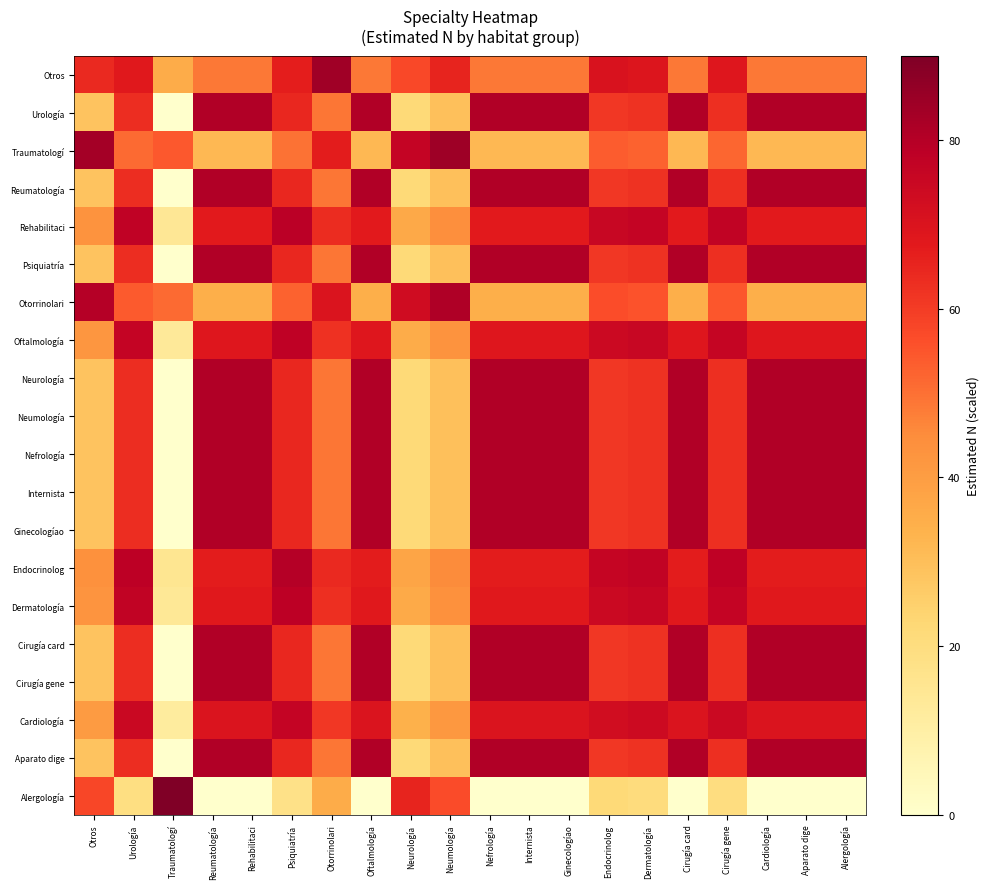

Count the number of categories in the chart.

20